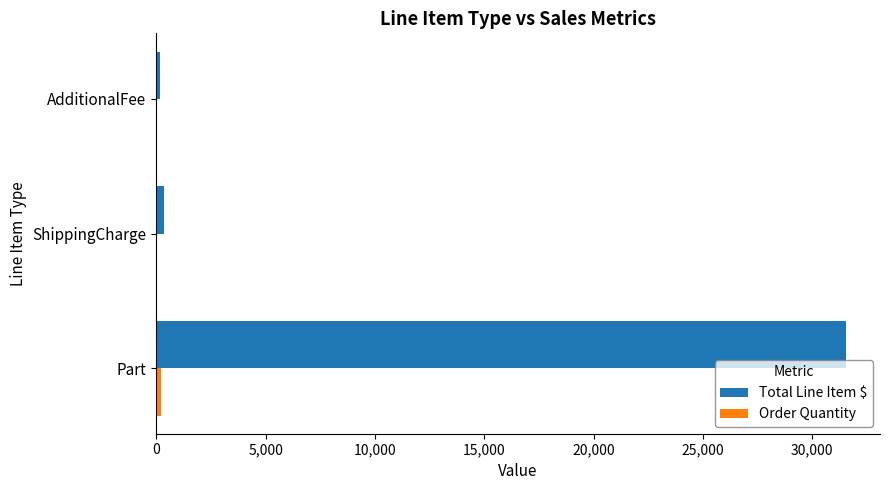

Which series has the largest total across all categories?

Total Line Item $